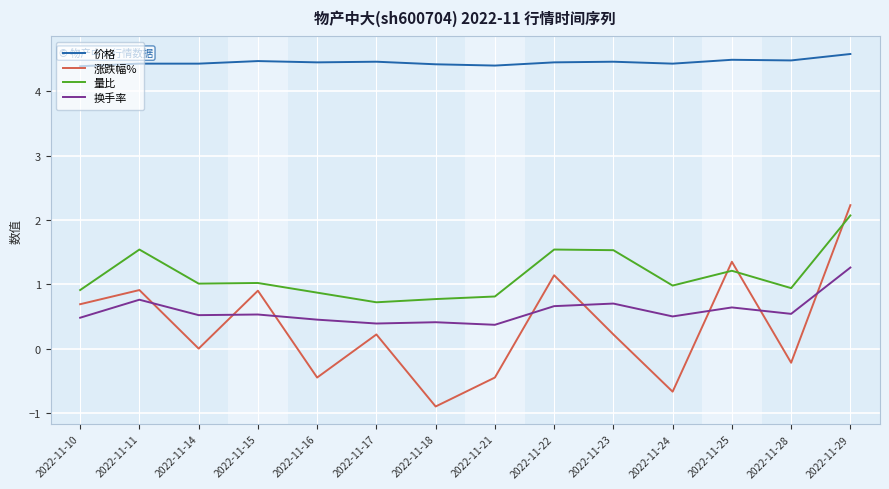

True or false: 换手率 and 量比 intersect in this chart.

False